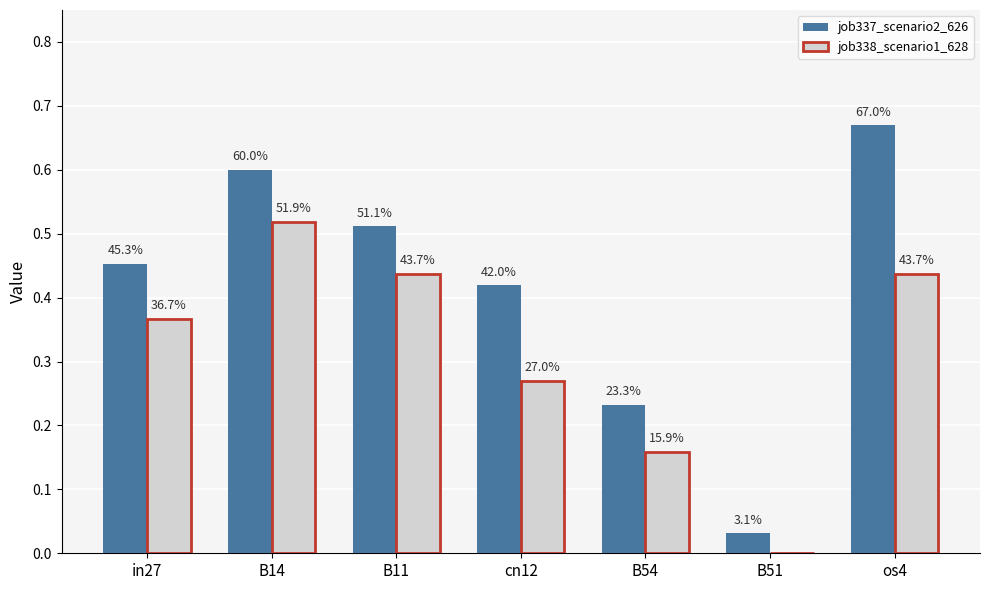

True or false: job338_scenario1_628 has a value of 0.7 at B14.

False